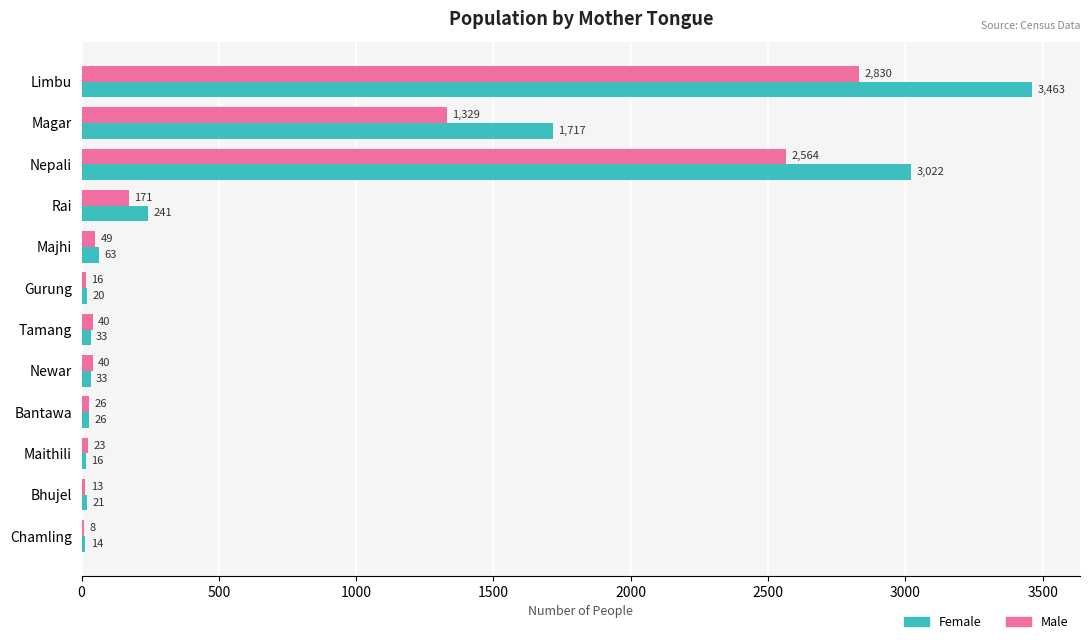

The Male series shows 35 at Rai. True or false?

False